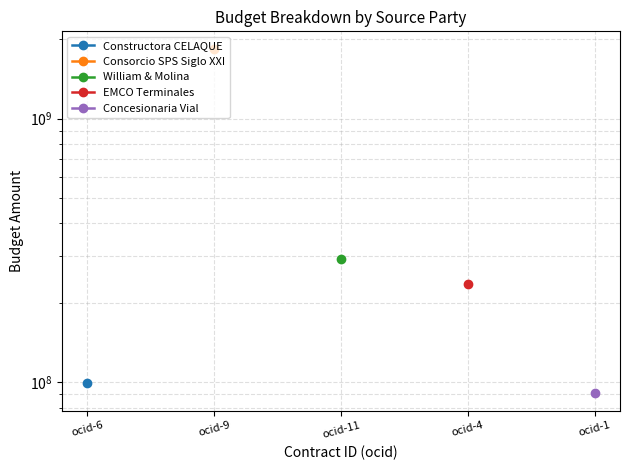

True or false: Constructora CELAQUE and Consorcio SPS Siglo XXI intersect in this chart.

False